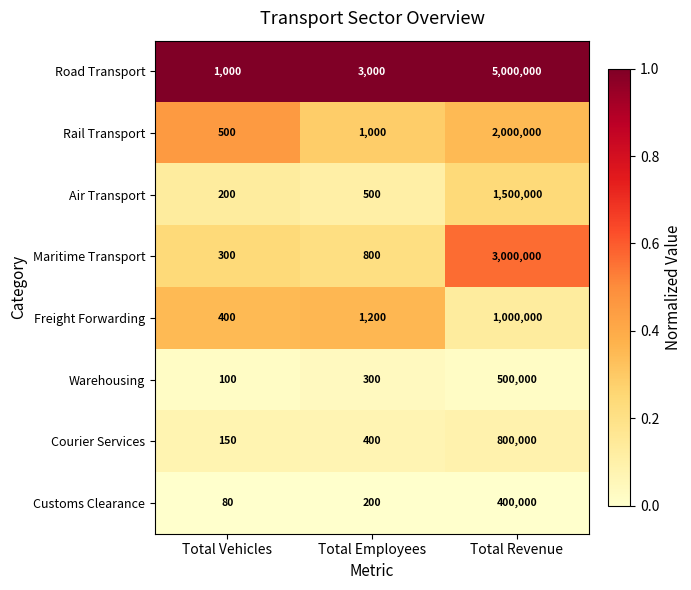

Reading left to right, list all the values displayed in this chart.

Road Transport: 1000	3000	5000000
Rail Transport: 500	1000	2000000
Air Transport: 200	500	1500000
Maritime Transport: 300	800	3000000
Freight Forwarding: 400	1200	1000000
Warehousing: 100	300	500000
Courier Services: 150	400	800000
Customs Clearance: 80	200	400000